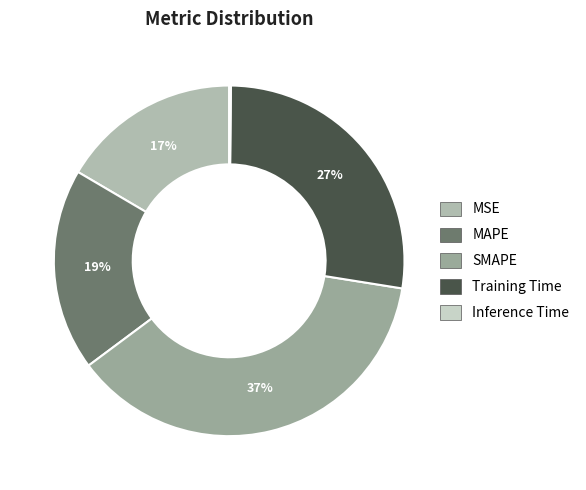

Does any single category account for the majority?

No